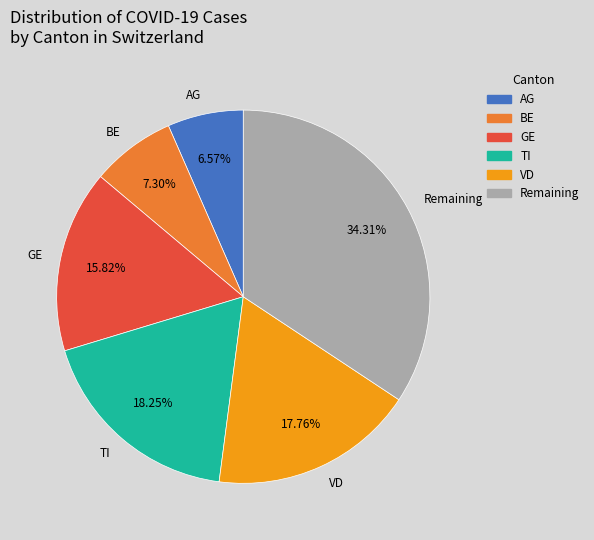

True or false: TI accounts for 1% of the total.

False